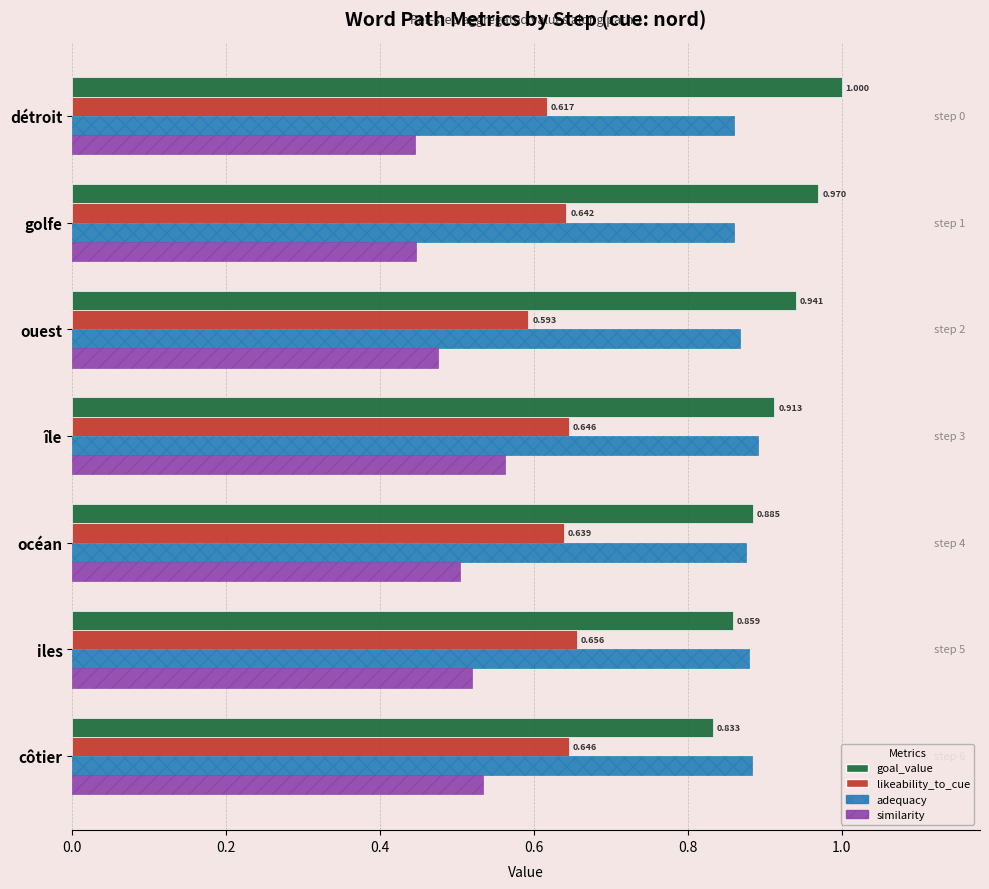

At which label is adequacy closest to 0?

détroit